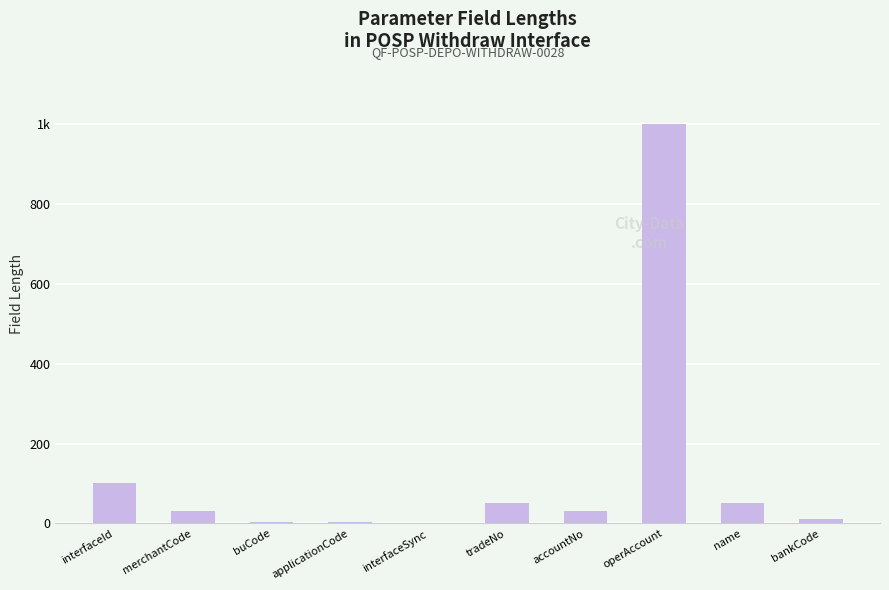

Reading left to right, list all the values displayed in this chart.

100	32	4	4	1	50	32	1000	50	10